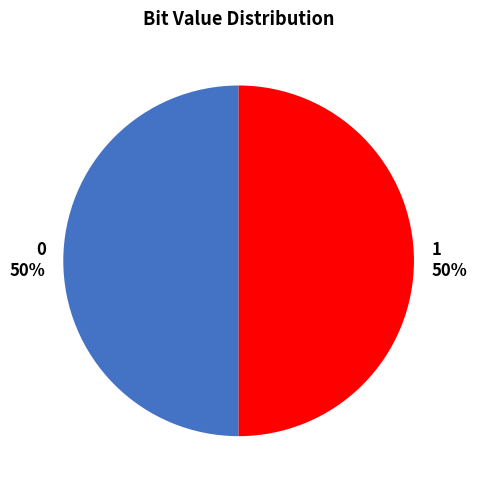

To the nearest percent, what percentage of the pie is 0?

50%